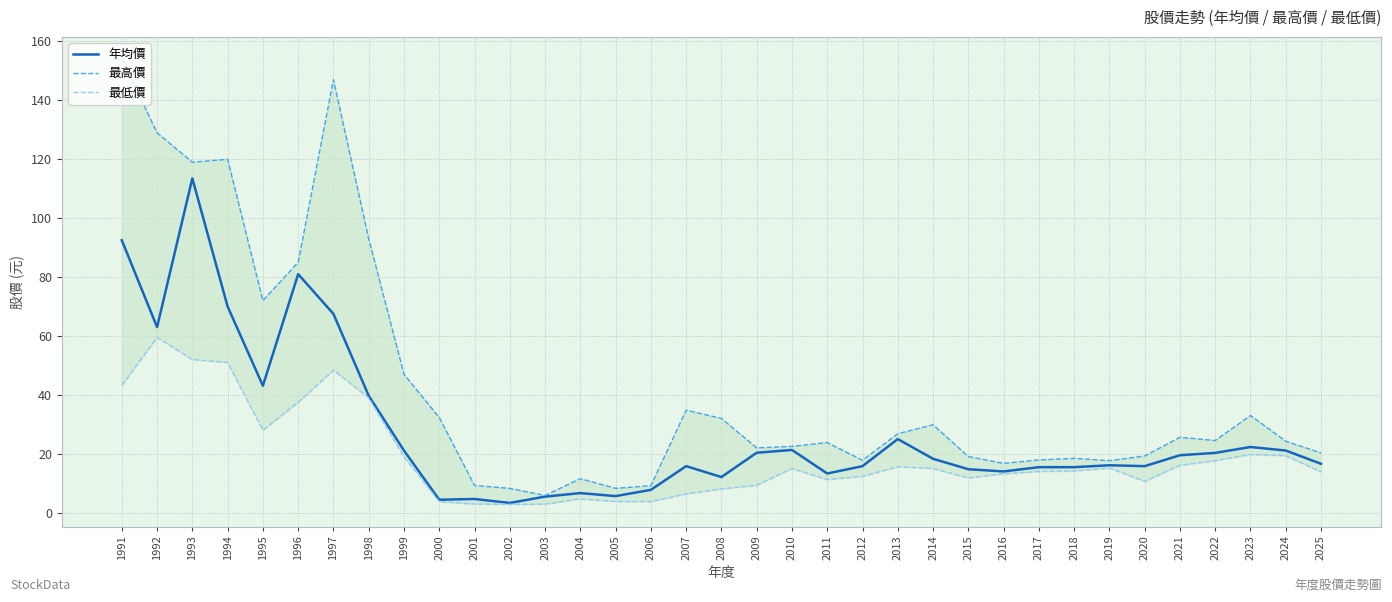

Which category has the highest value across all series?

1991